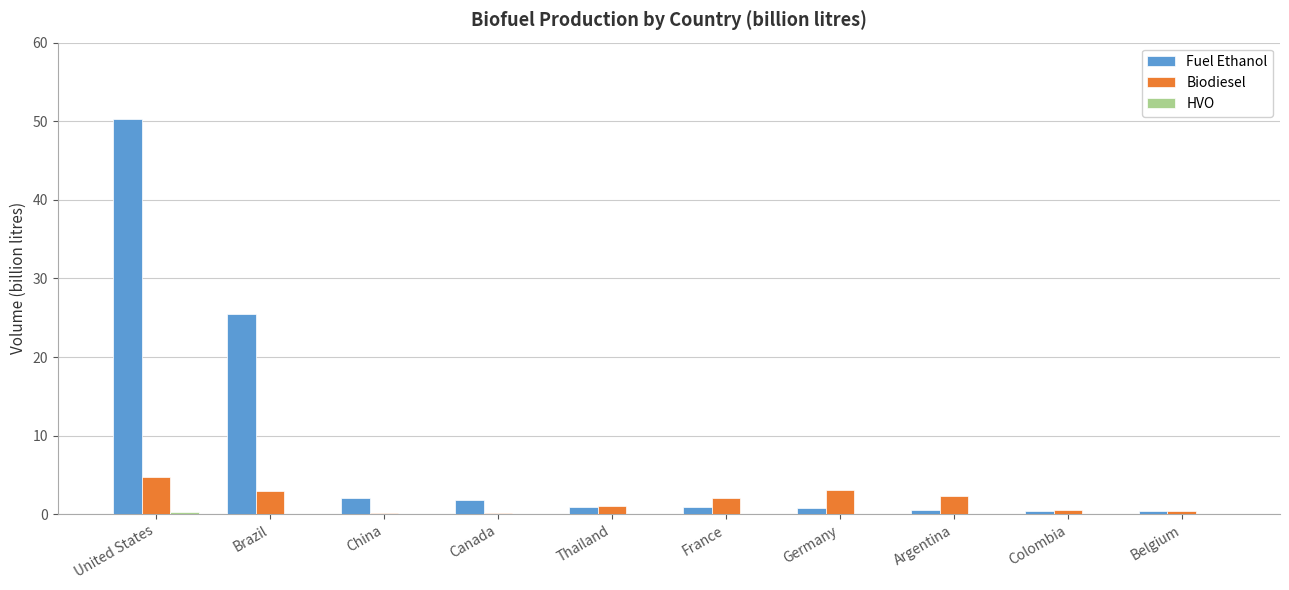

Are the bars grouped side by side (vs. stacked)?

Yes